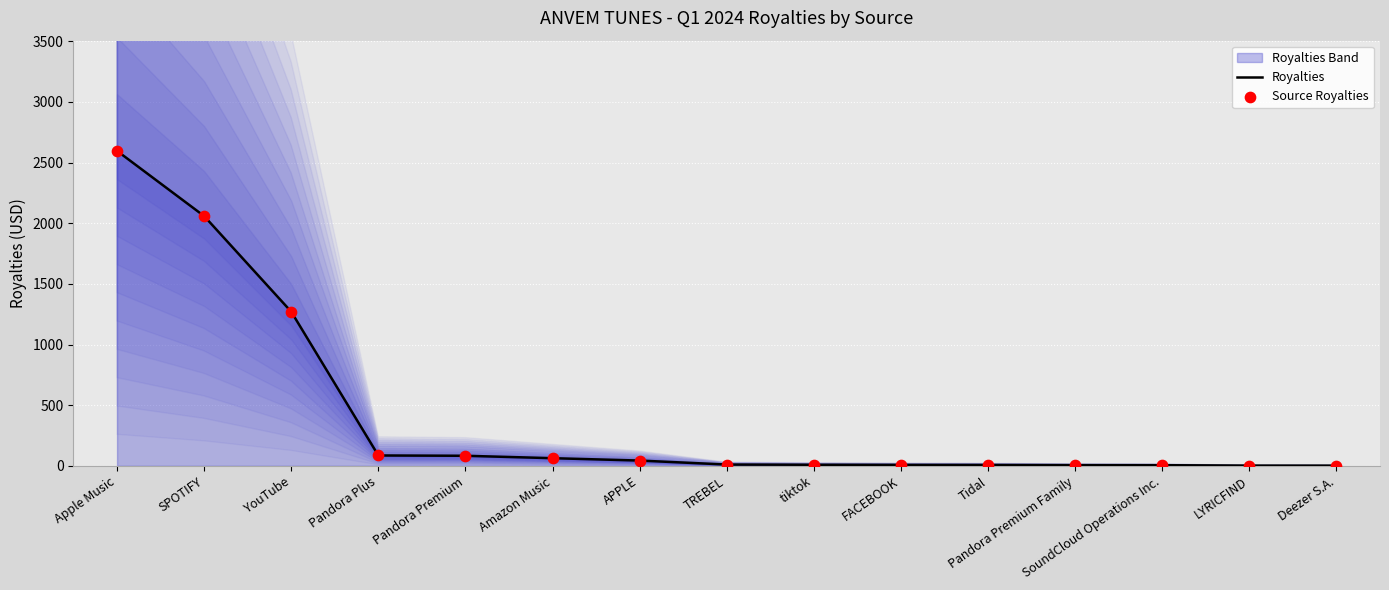

What is the total value across all series at Deezer S.A.?

3.7